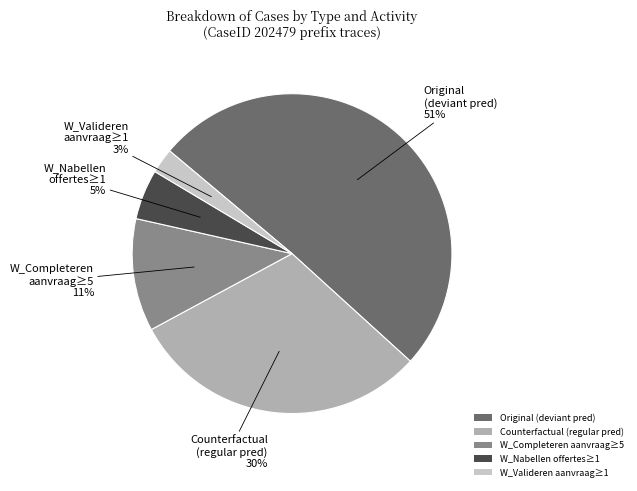

What is the majority slice?

Original (deviant pred)